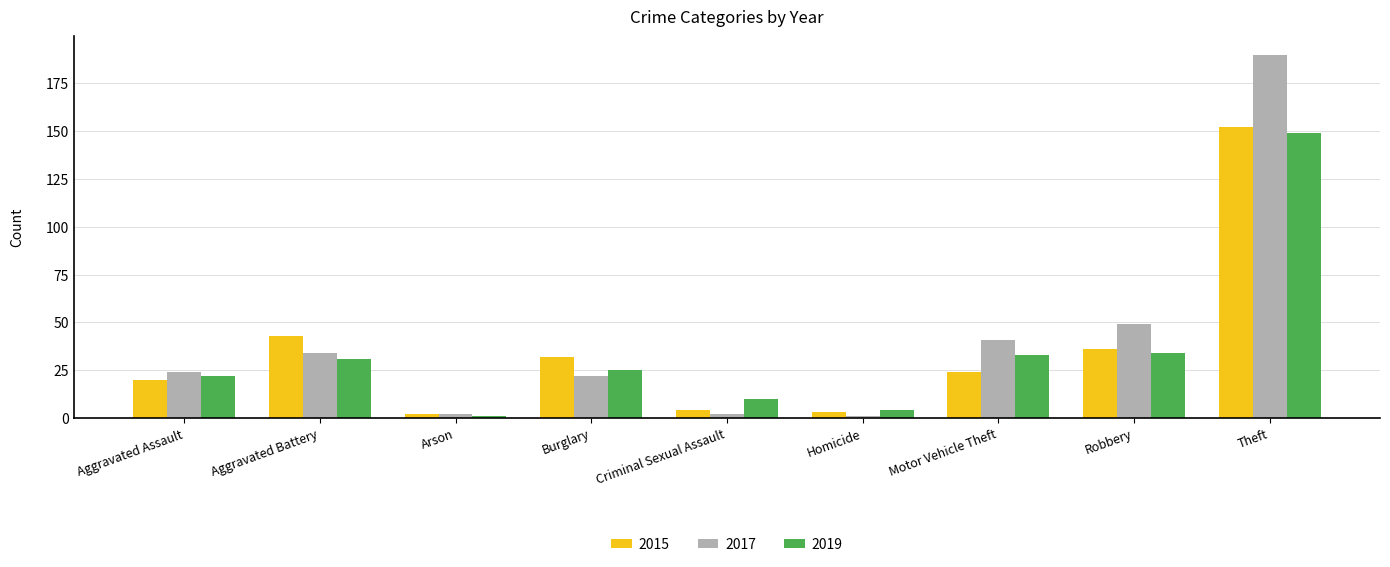

Is the value of 2015 at Theft greater than the value of 2017 at Theft?

No